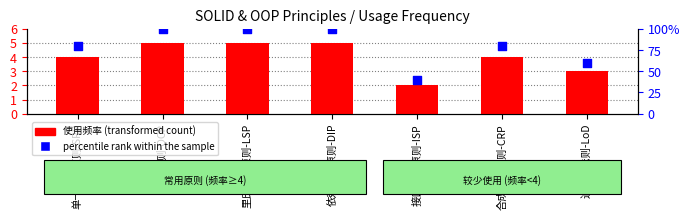

What are all the series names shown in the legend?

使用频率, percentile rank within the sample